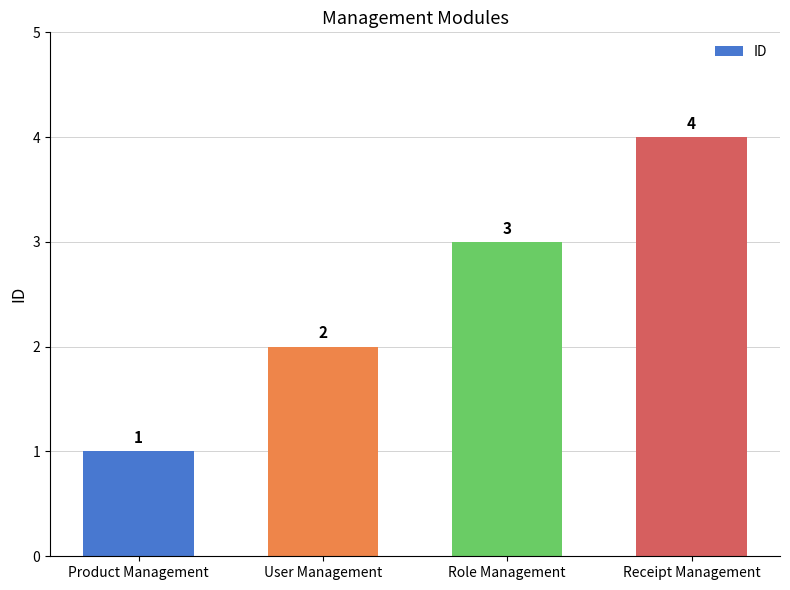

What is the difference between the maximum and minimum values?

3